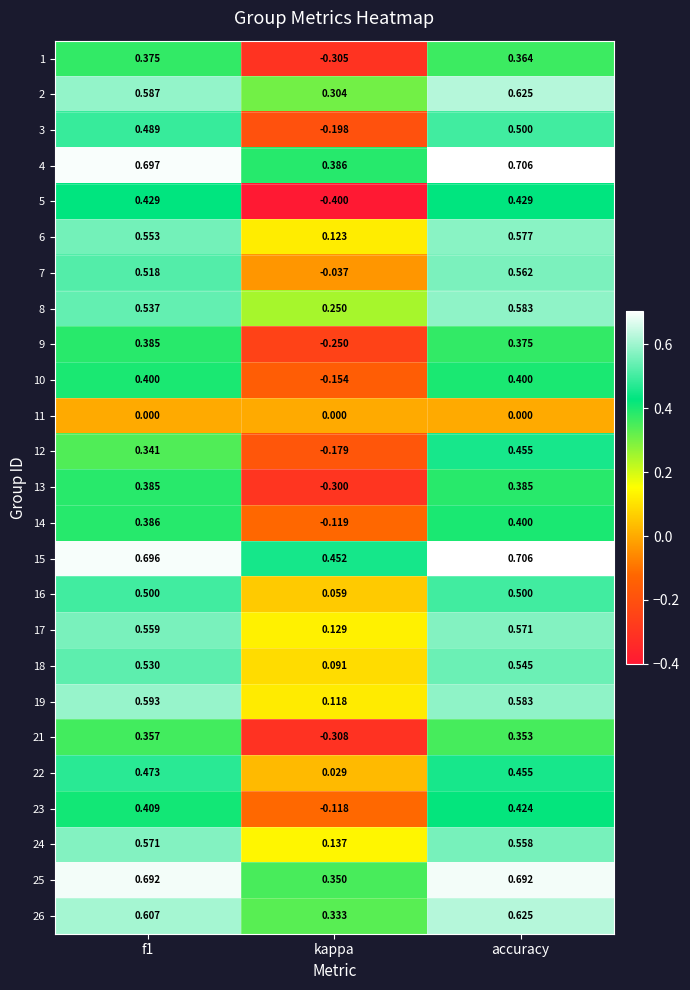

Which series has the largest total across all categories?

15